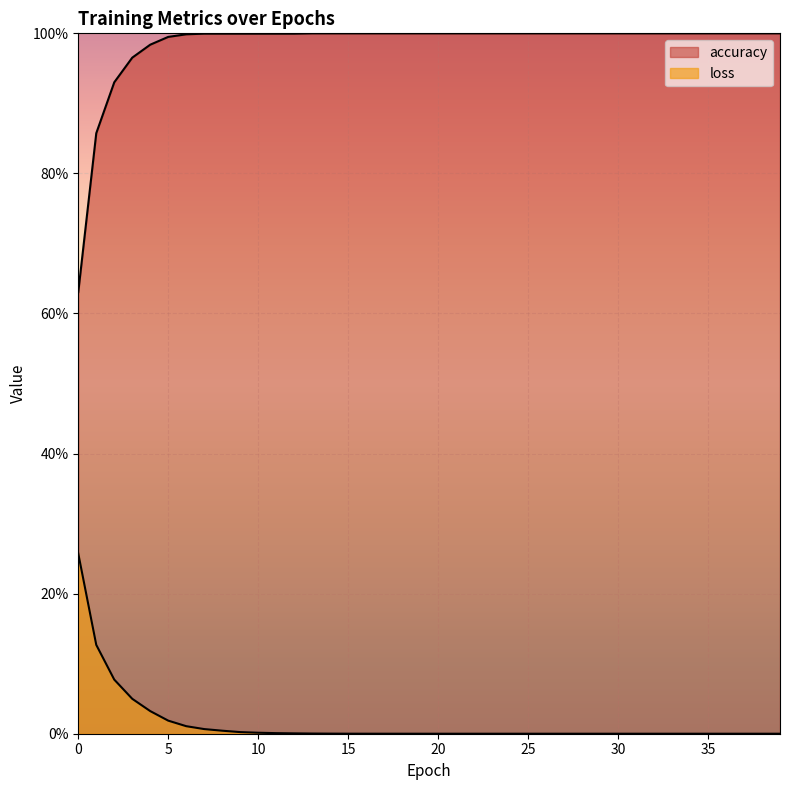

What is the difference between the maximum and minimum values in the accuracy series?

0.4